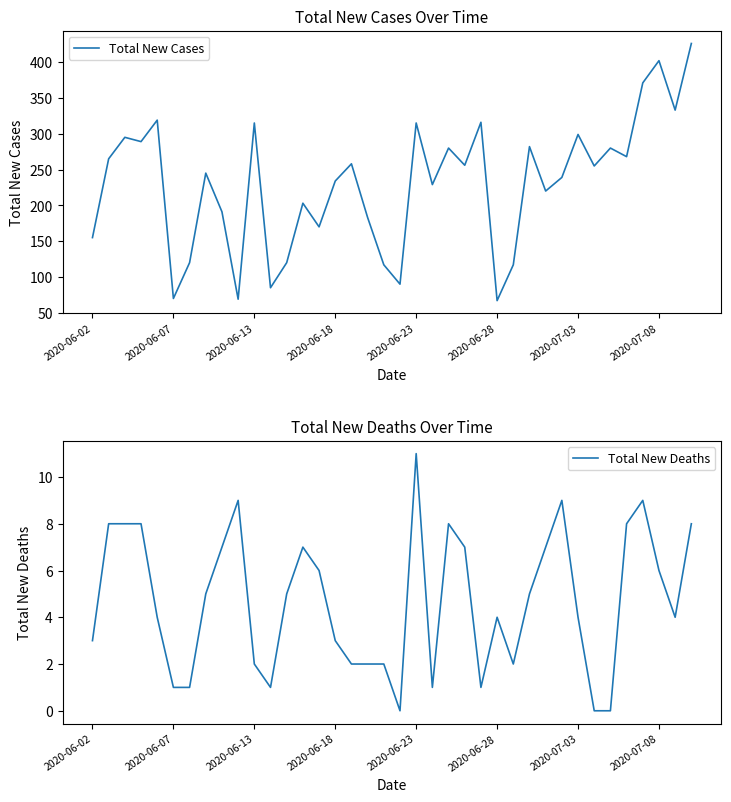

Reading left to right, extract all data points from this chart.

Total New Cases: 155	265	295	289	319	70	120	245	191	69	315	85	120	203	170	234	258	183	117	90	315	229	280	256	316	67	117	282	220	239	299	255	280	268	371	402	333	426
Total New Deaths: 3	8	8	8	4	1	1	5	7	9	2	1	5	7	6	3	2	2	2	0	11	1	8	7	1	4	2	5	7	9	4	0	0	8	9	6	4	8